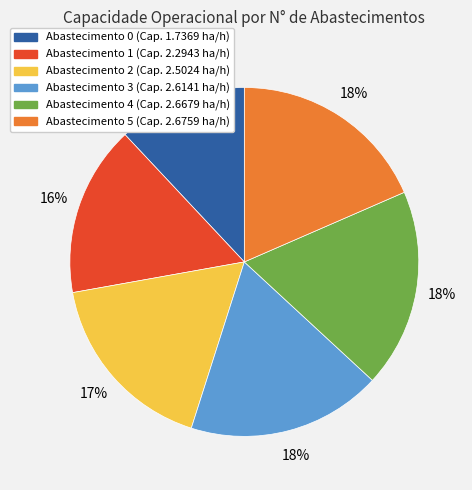

To the nearest percent, what percentage of the pie is Abastecimento 2 (Cap. 2.5024 ha/h)?

17%